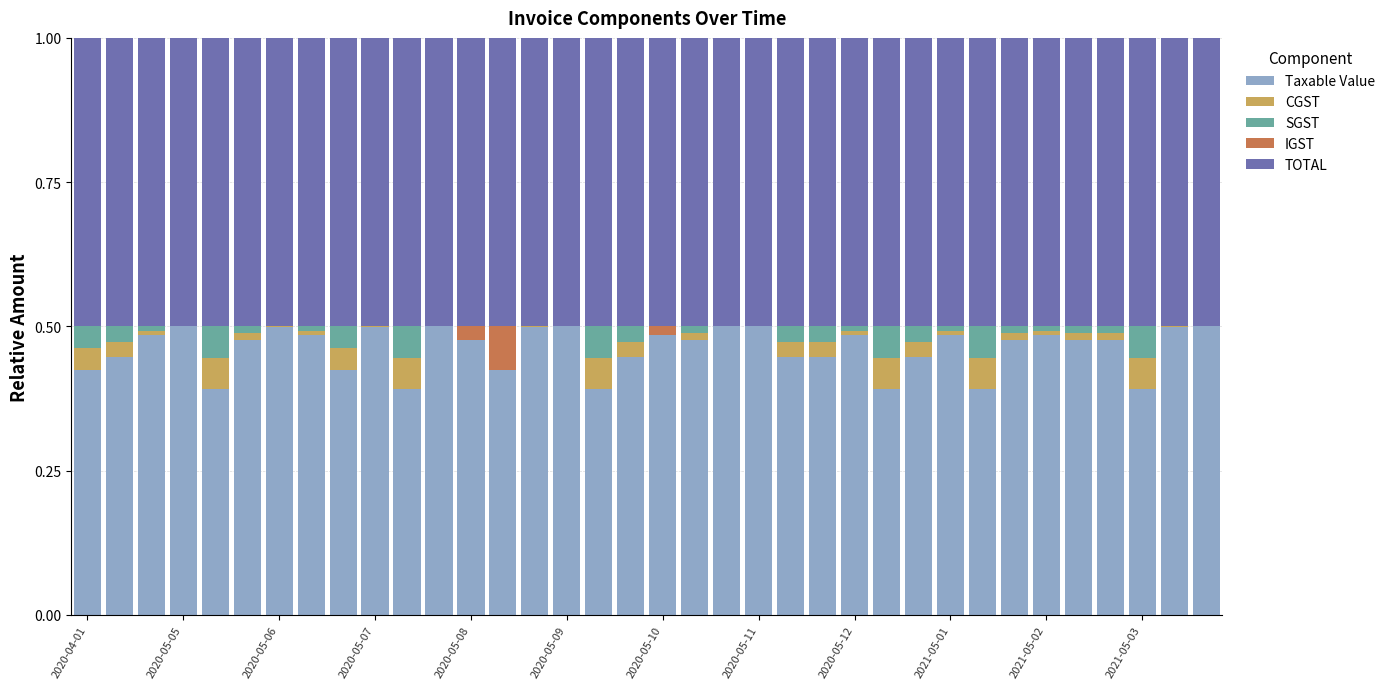

What is the sum of all Taxable Value values?

16.6